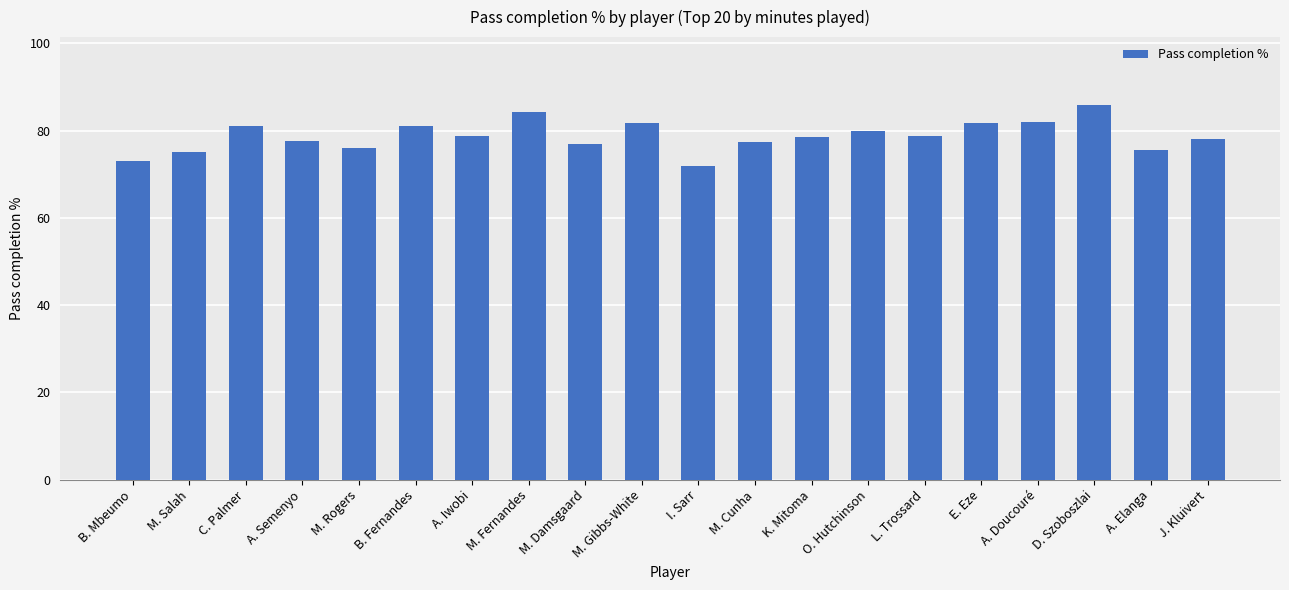

How many series are shown in this chart?

1